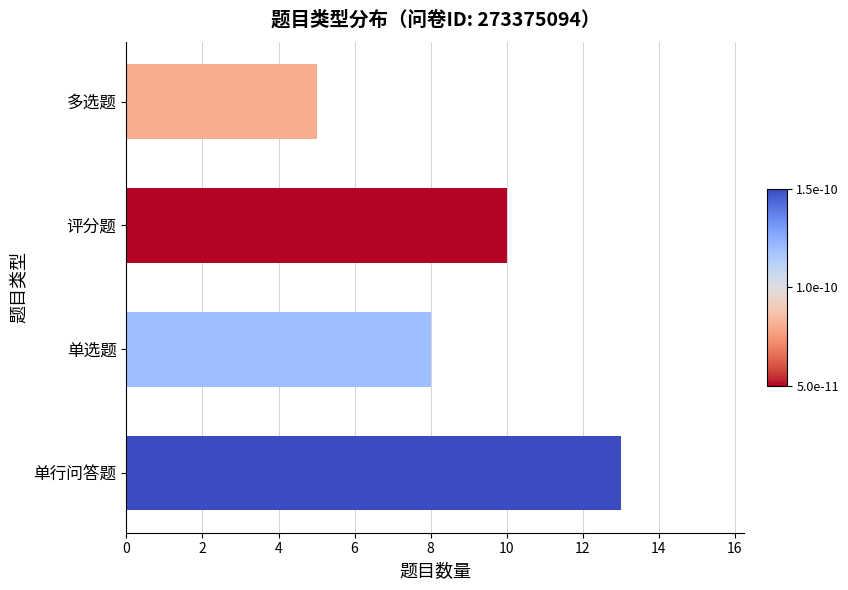

What is the sum of all values?

36